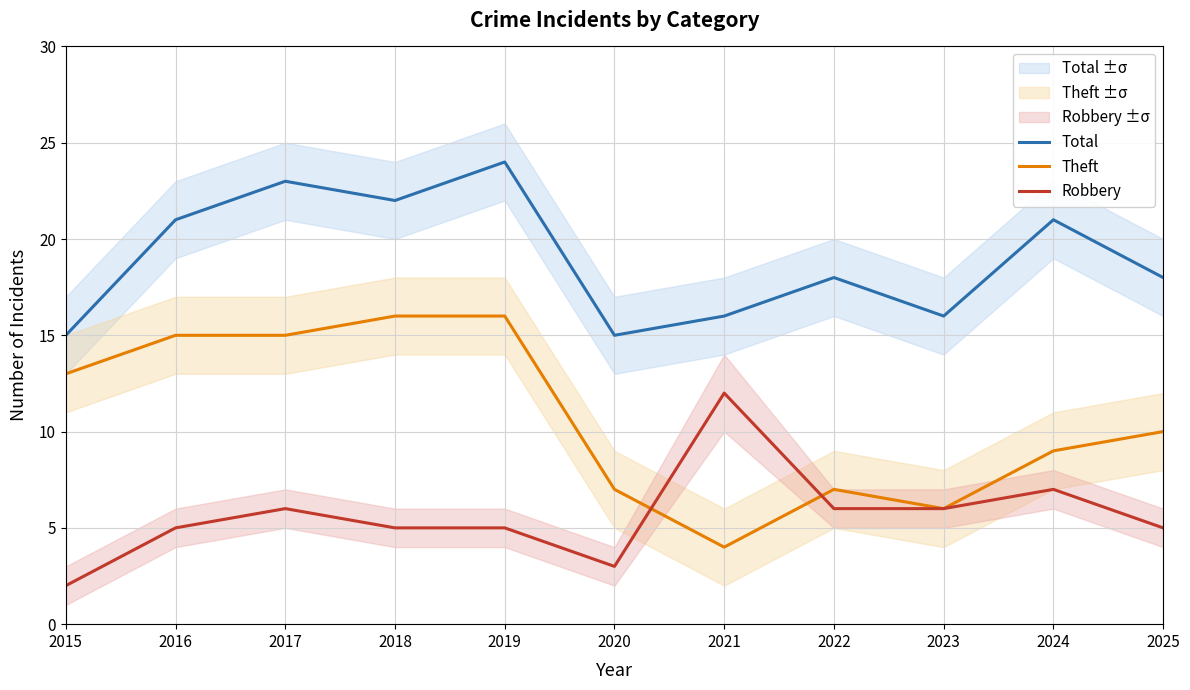

The Theft series shows 1 at 2021. True or false?

False